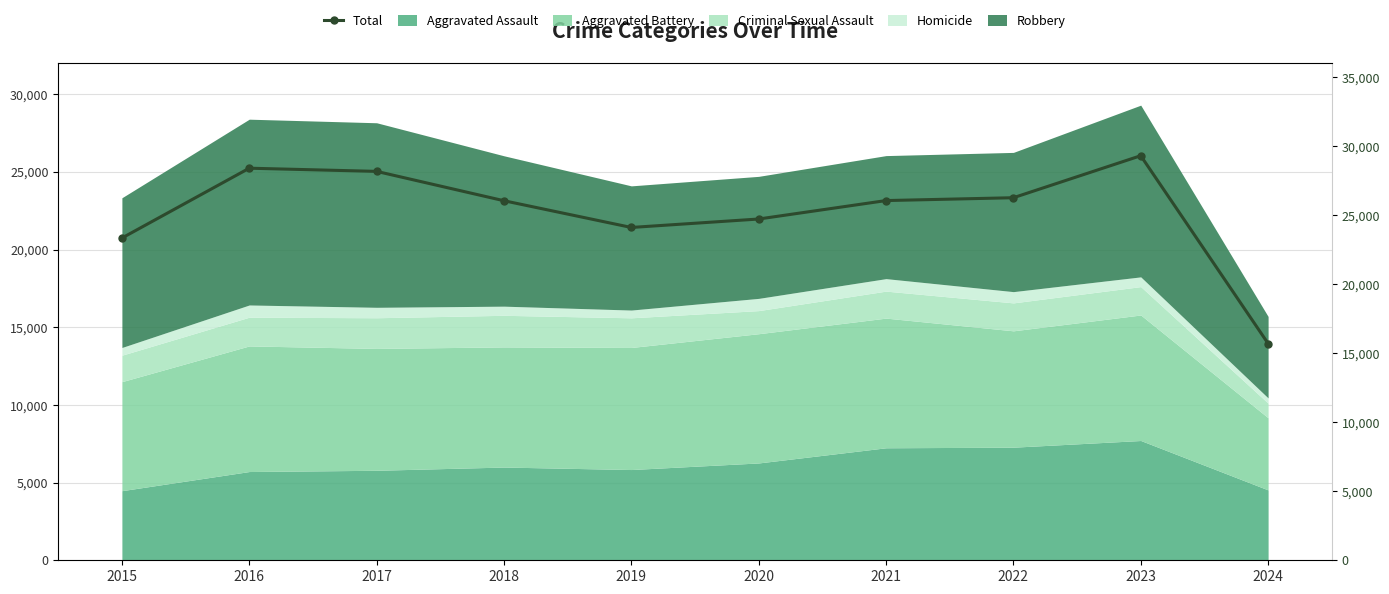

What is the average value?

25206